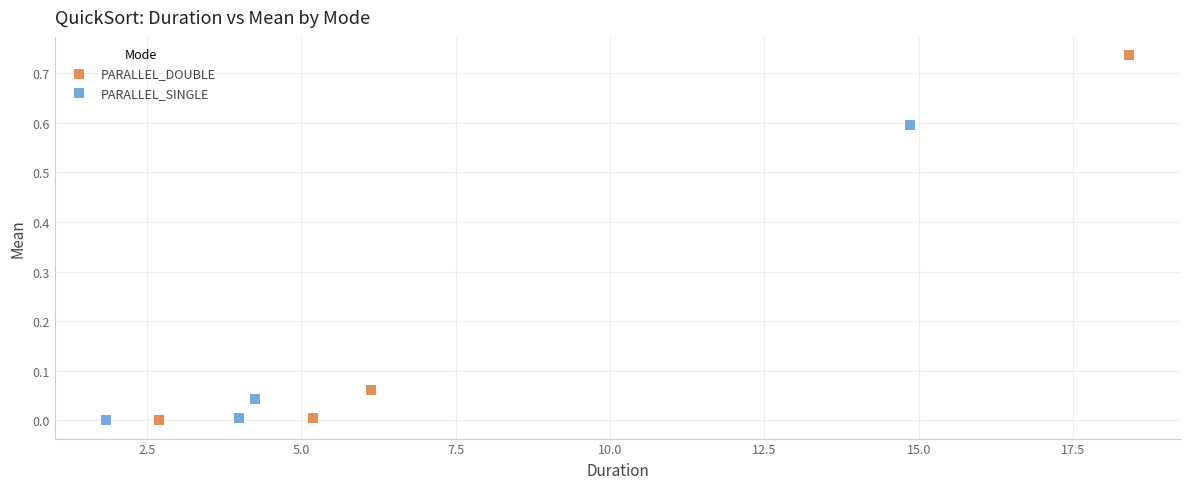

Which series has the largest Y range (max minus min)?

PARALLEL_DOUBLE